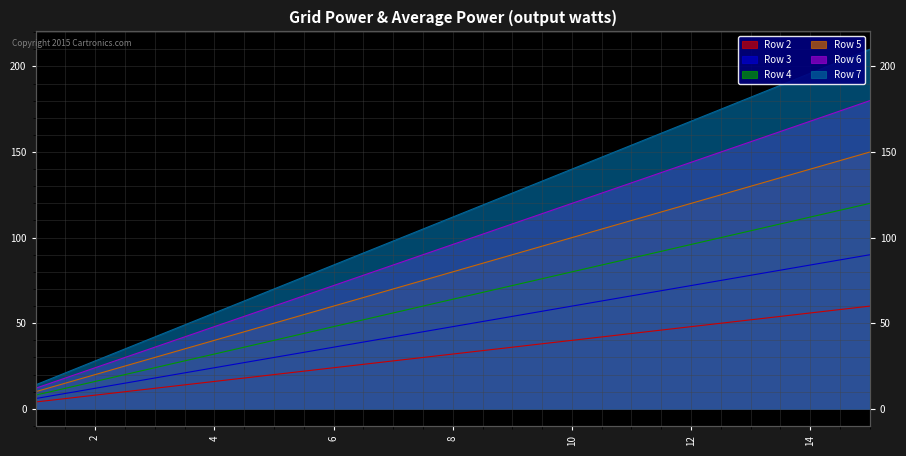

Between 3 and 6, which series saw the biggest shift?

Row 7